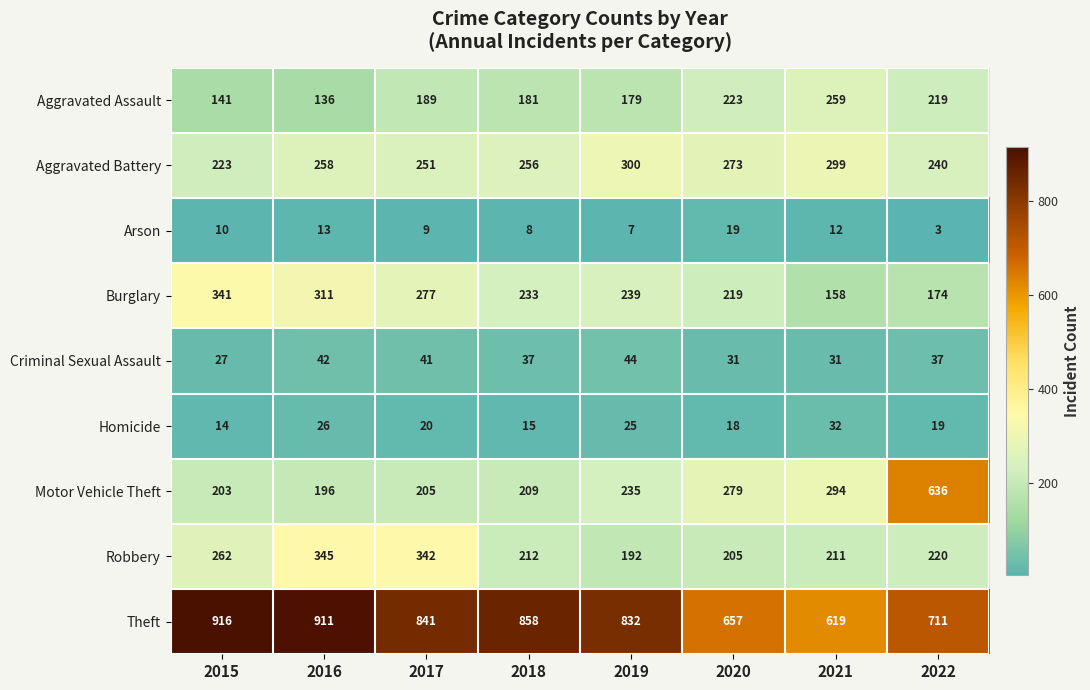

Which series has the widest spread of values?

Motor Vehicle Theft